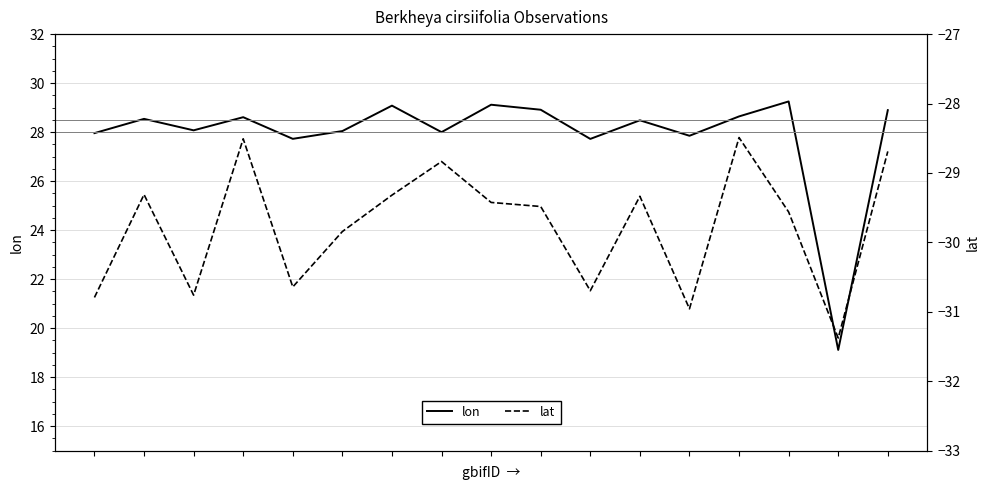

Where is lon nearest to the value 24?

10